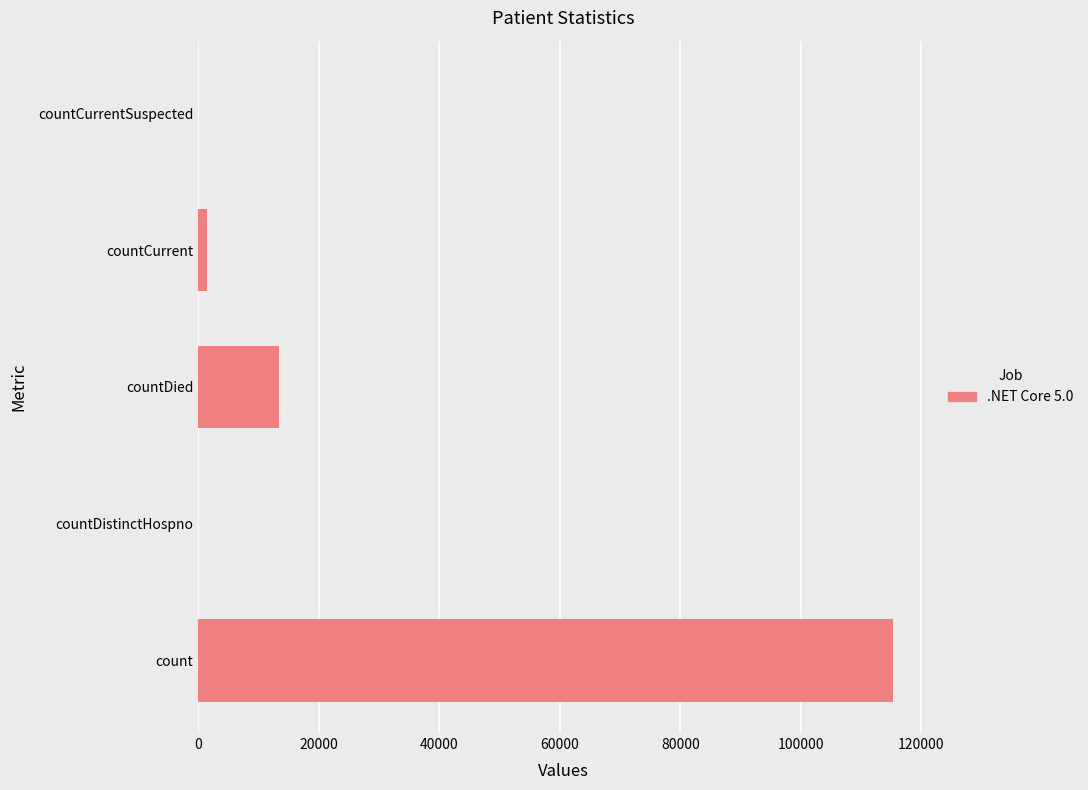

What is the sum of all values?

130105